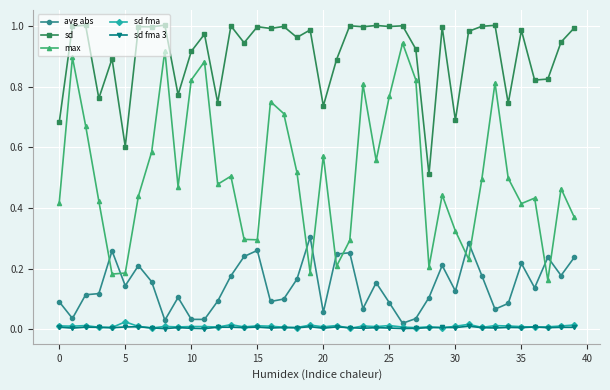

What are all the series names shown in the legend?

avg abs, sd, max, sd fma, sd fma 3